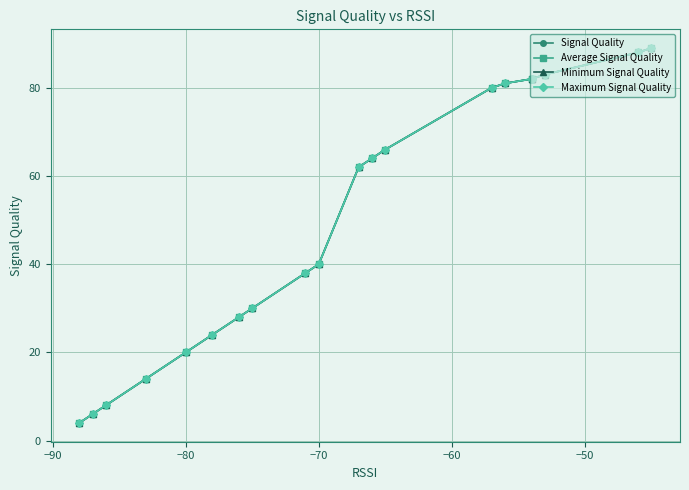

What are all the series names shown in the legend?

Signal Quality, Average Signal Quality, Minimum Signal Quality, Maximum Signal Quality